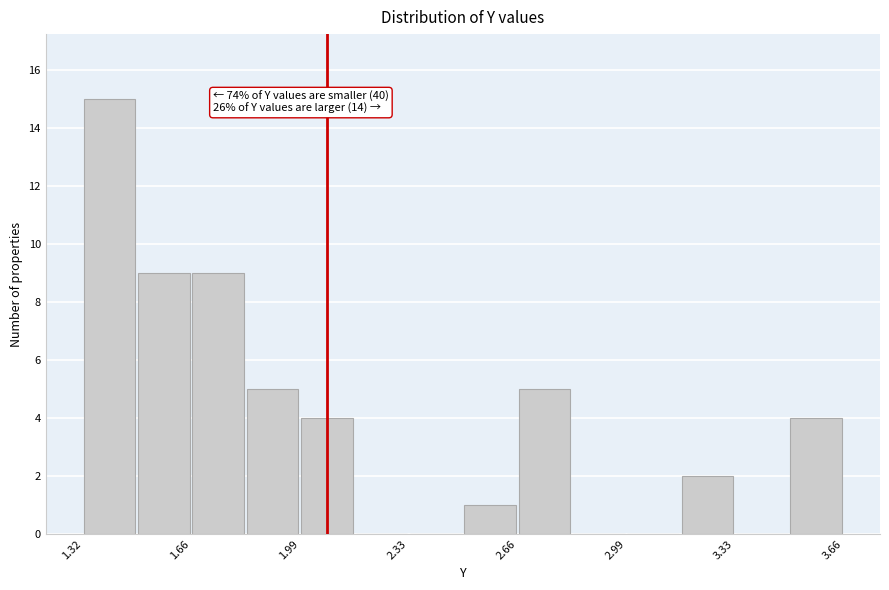

Around what value on the x-axis is the tallest bar? Give the approximate position of its centre, as read against the axis.

1.40